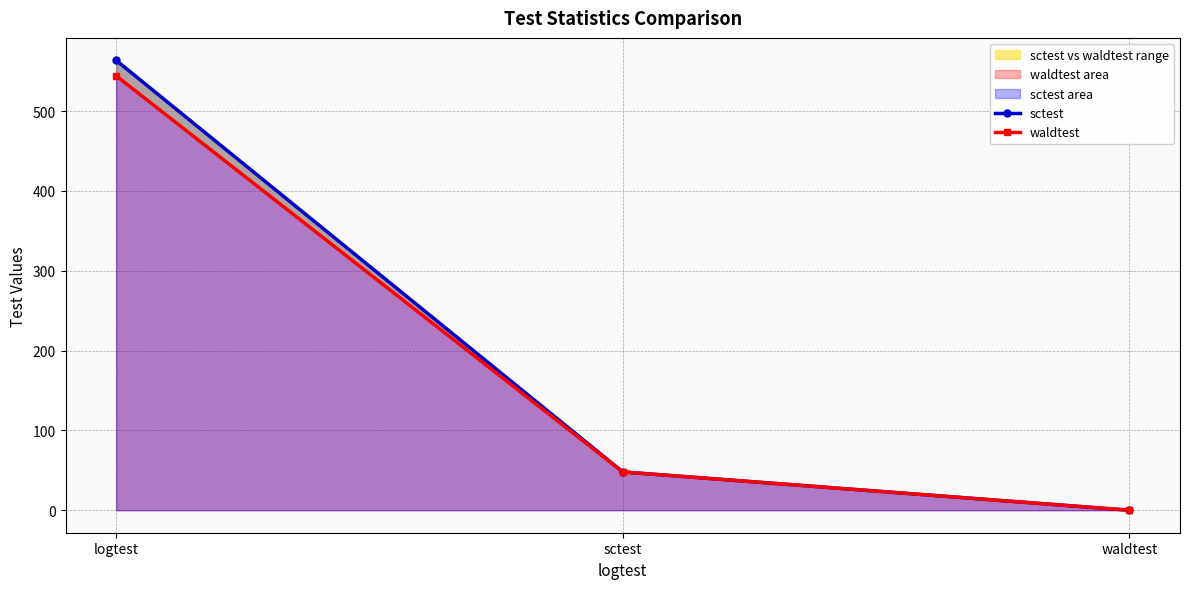

At which label does sctest first exceed 48?

logtest